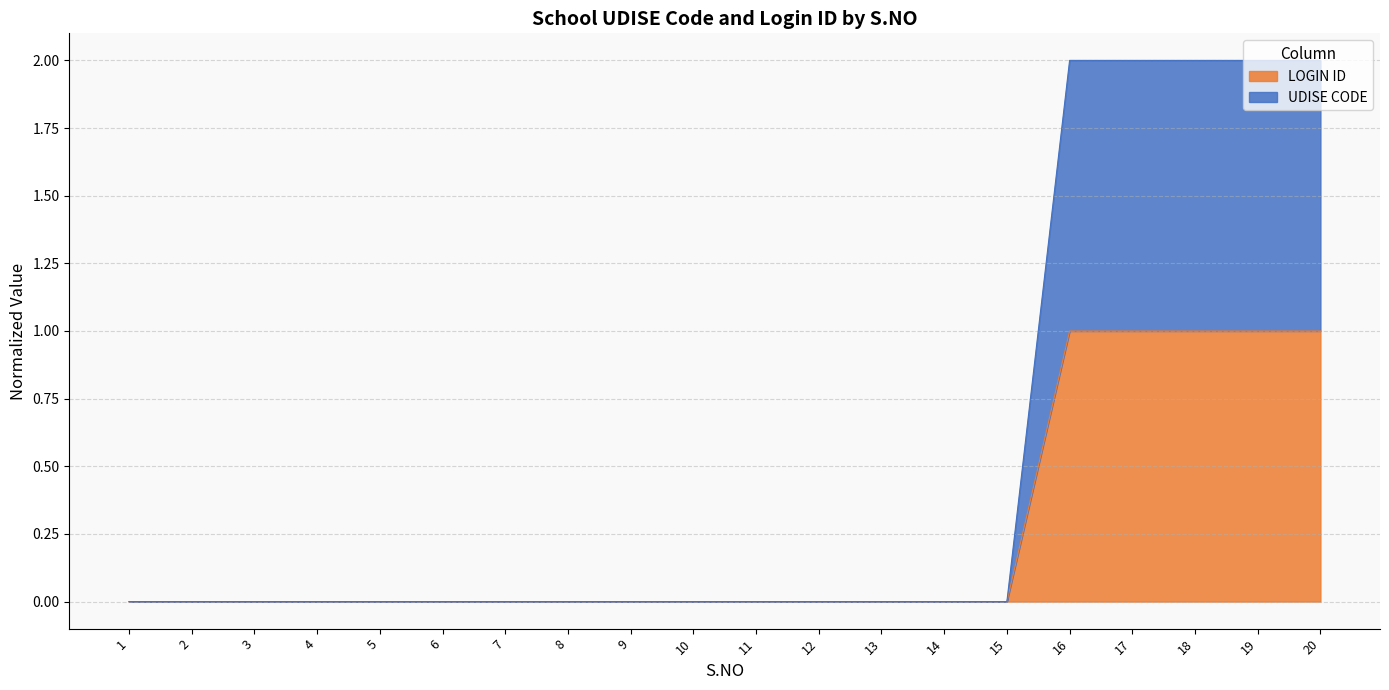

How many distinct data groups are displayed?

2